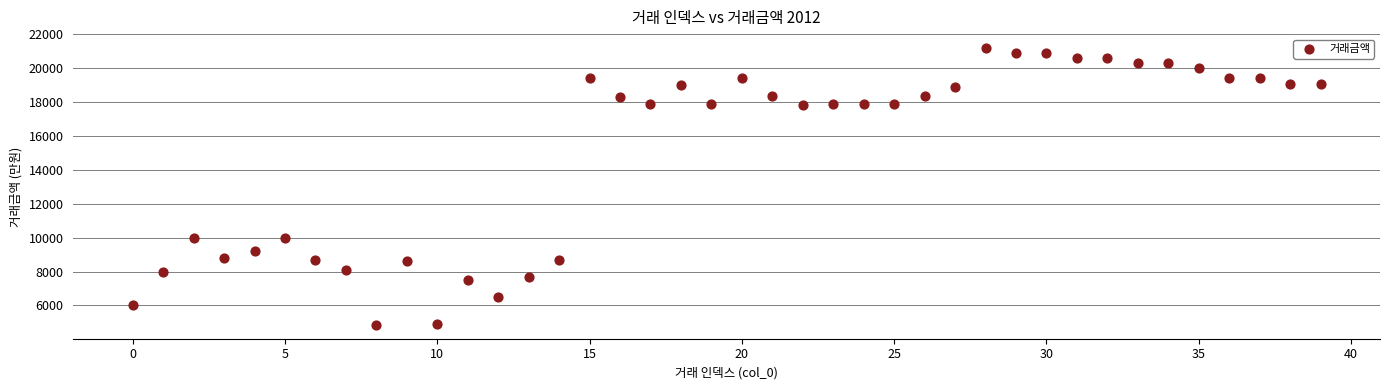

What is the range of Y values (max minus min)?

16350